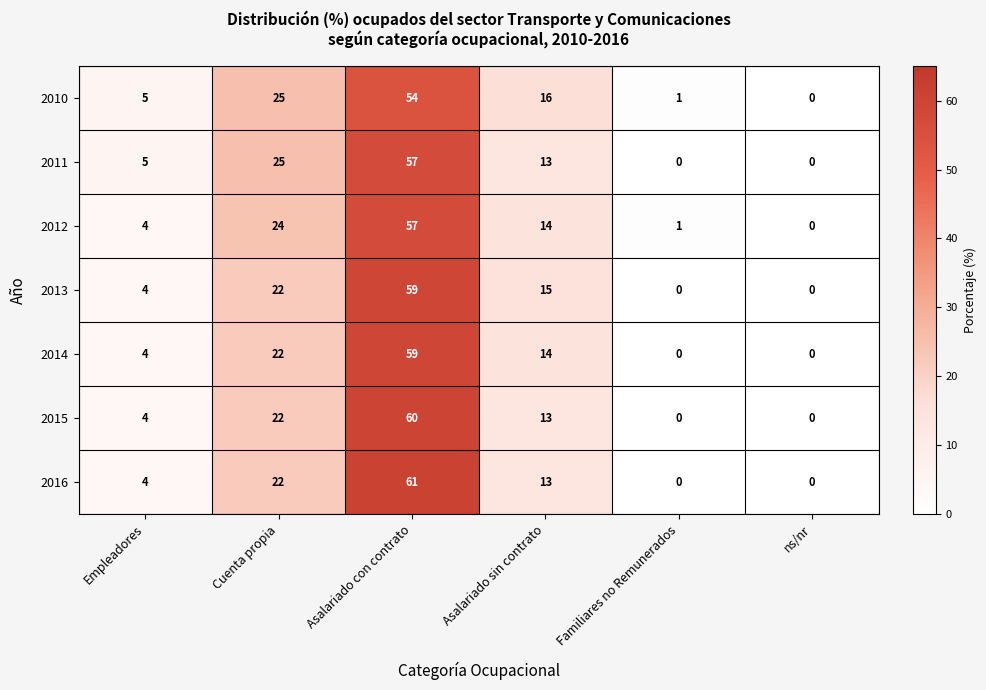

At which label does 2013 first exceed 15?

Cuenta propia